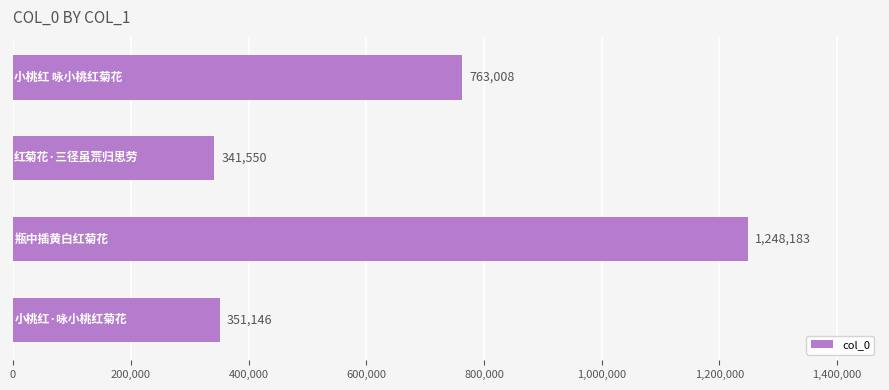

What is the sum of all values?

2703887